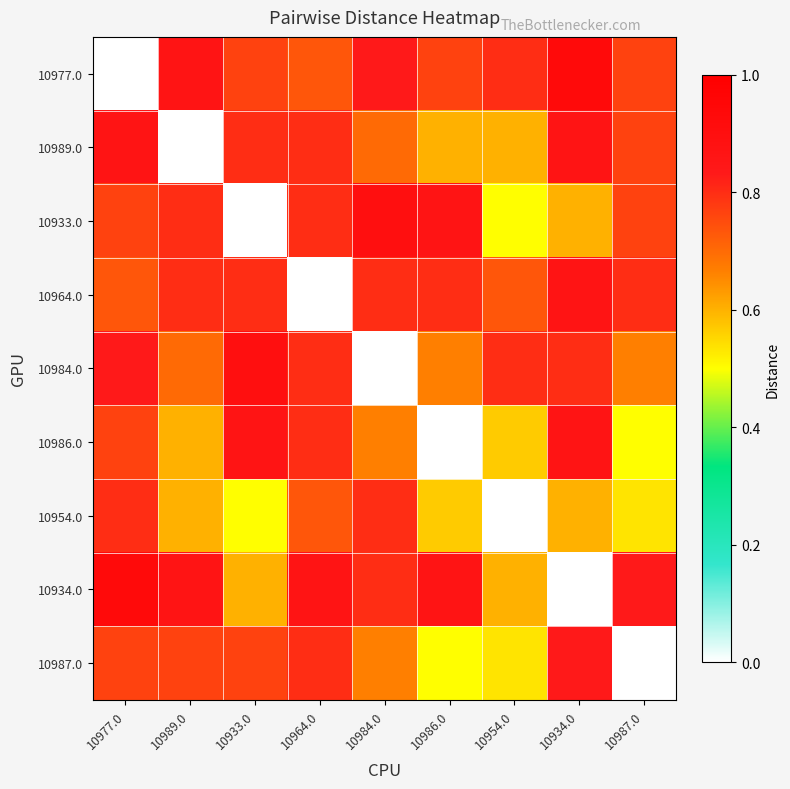

What is the spread (max minus min) of values at 10987.0?

0.8